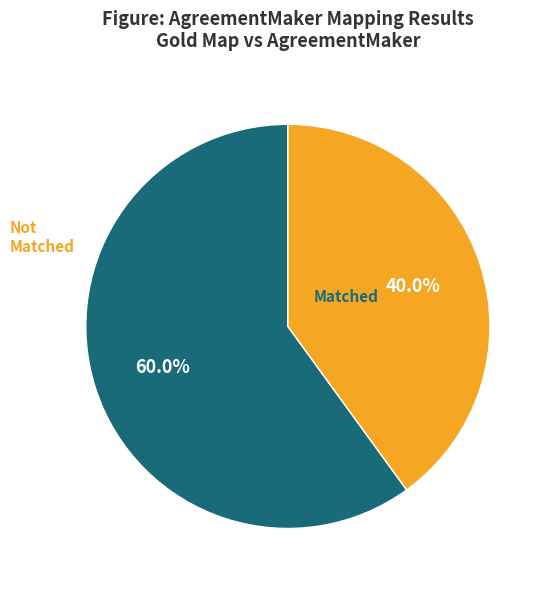

Is there a majority slice in this chart?

Yes